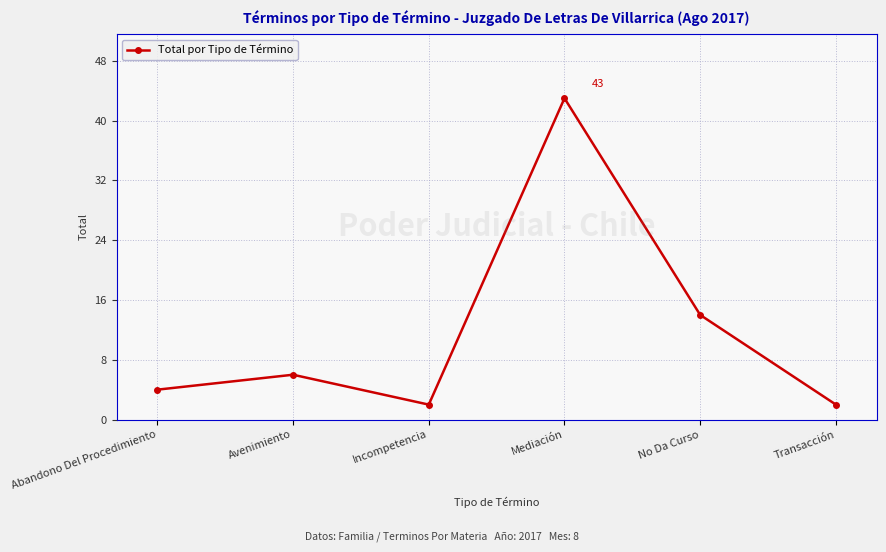

What is the change in value from Mediación to Transacción?

-41